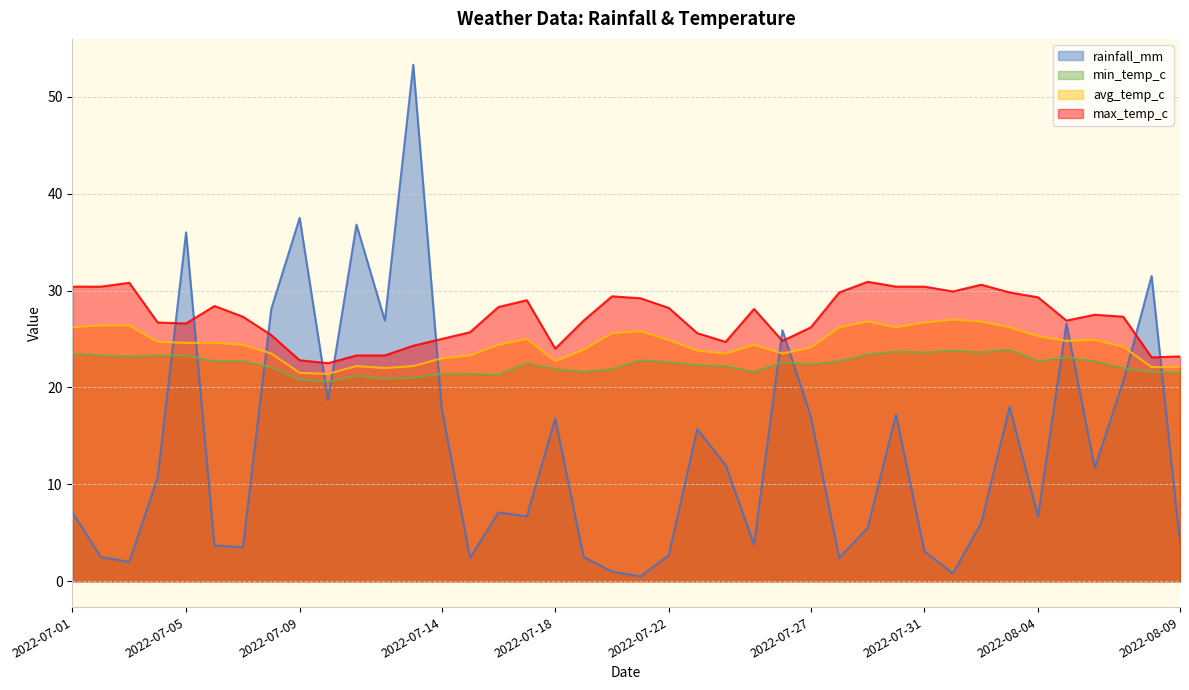

What are all the series names shown in the legend?

rainfall_mm, min_temp_c, avg_temp_c, max_temp_c